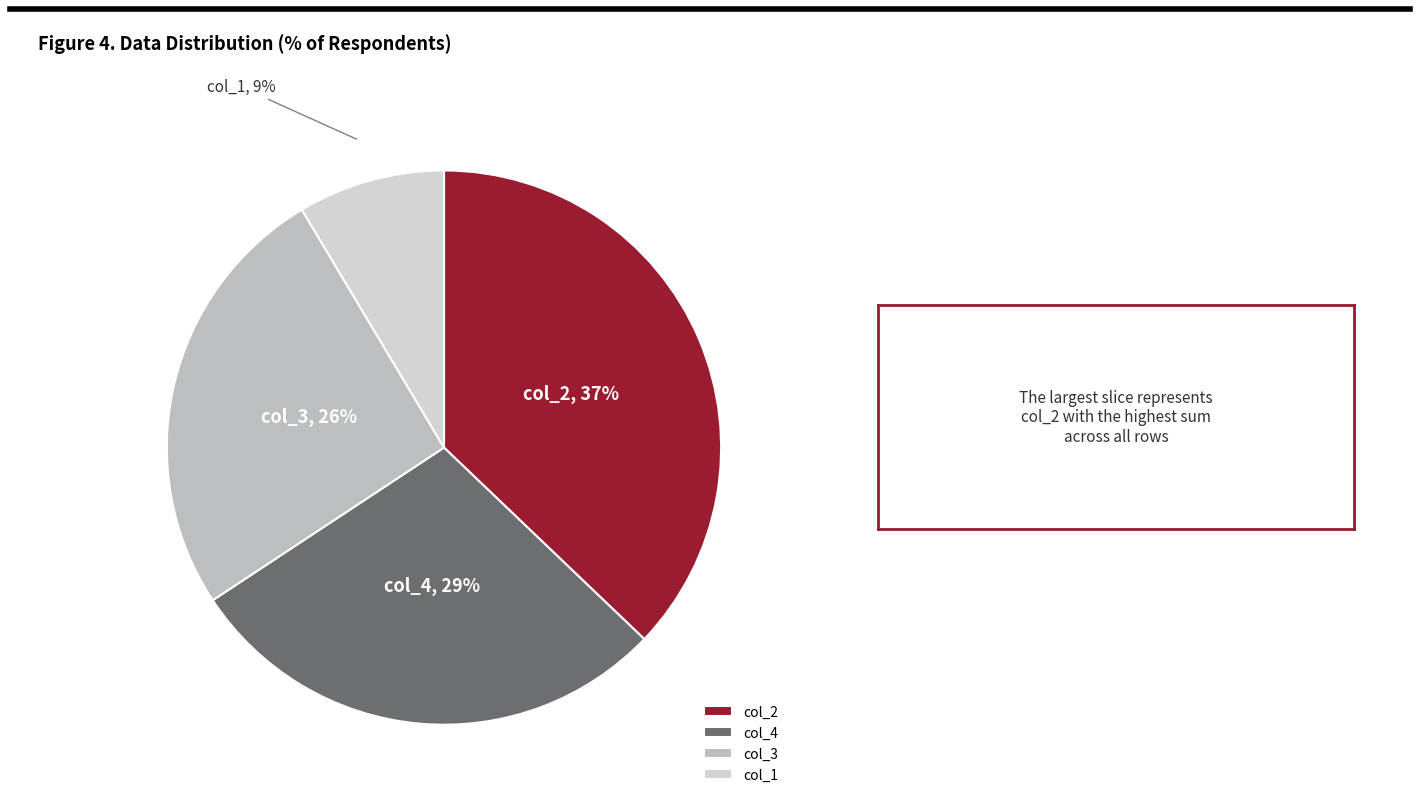

Rank the categories by value from lowest to highest.

col_1, col_3, col_4, col_2